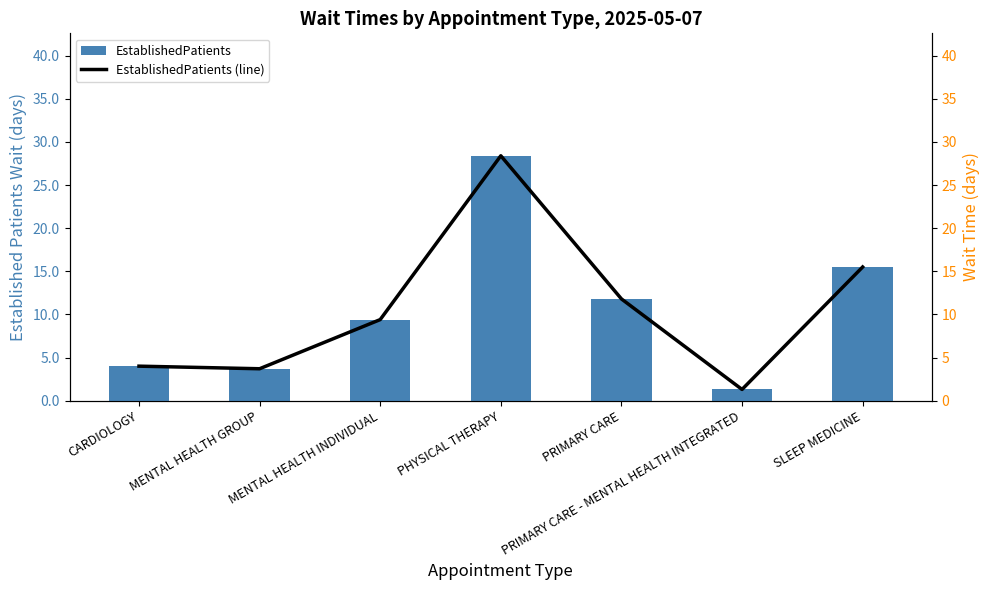

Reading left to right, transcribe all the data shown in this chart.

EstablishedPatients: 4.0	3.7	9.4	28.4	11.8	1.3	15.5
EstablishedPatients (line): 4.0	3.7	9.4	28.4	11.8	1.3	15.5